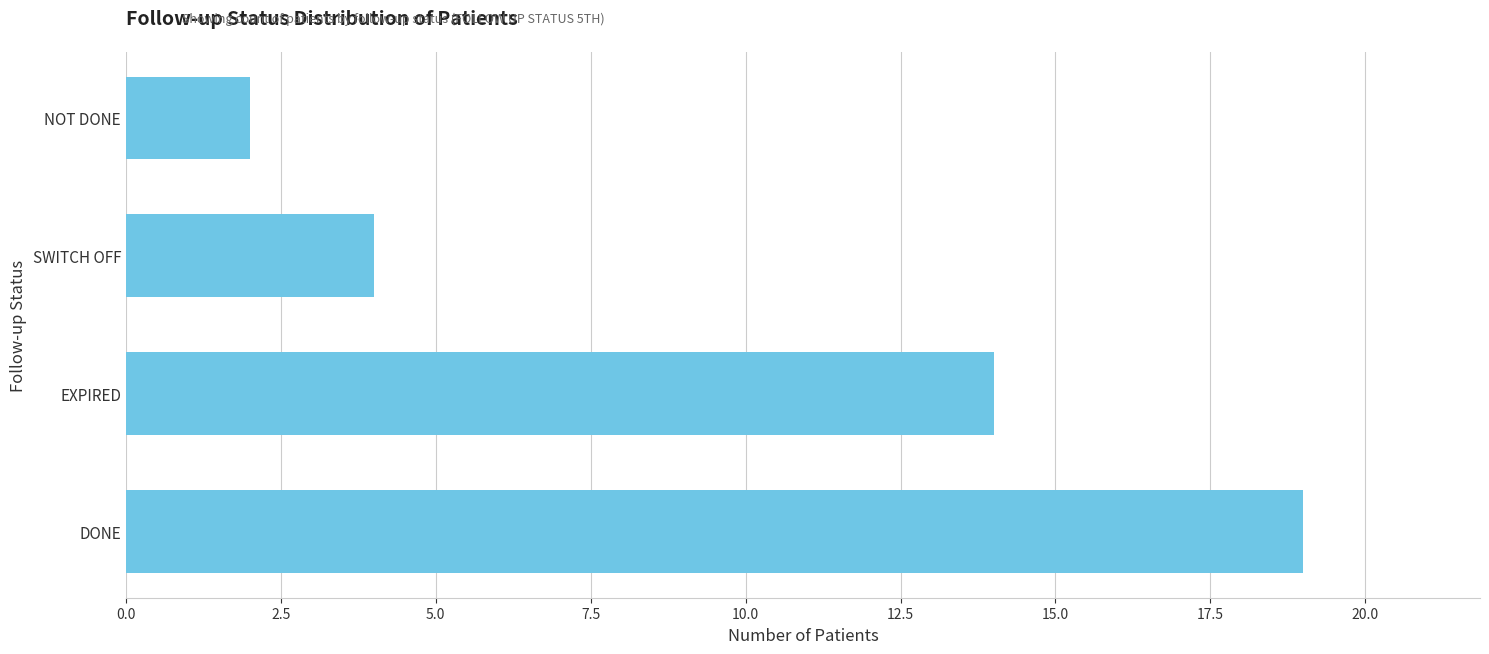

Which category has the lowest value across all series?

NOT DONE